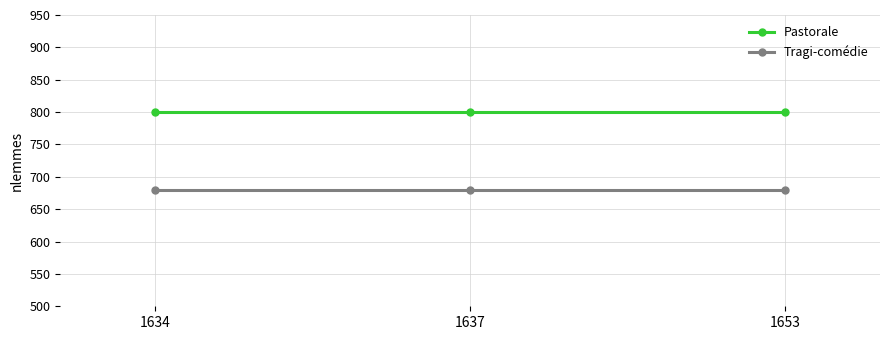

List the series in order of their overall mean, highest first.

Pastorale, Tragi-comédie